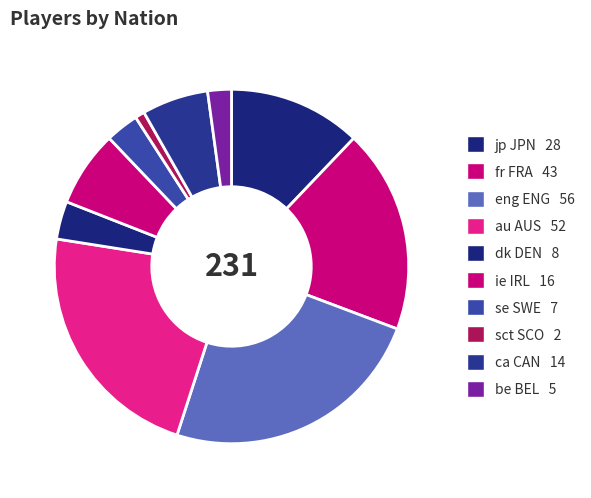

What is the largest slice in the pie chart?

eng ENG